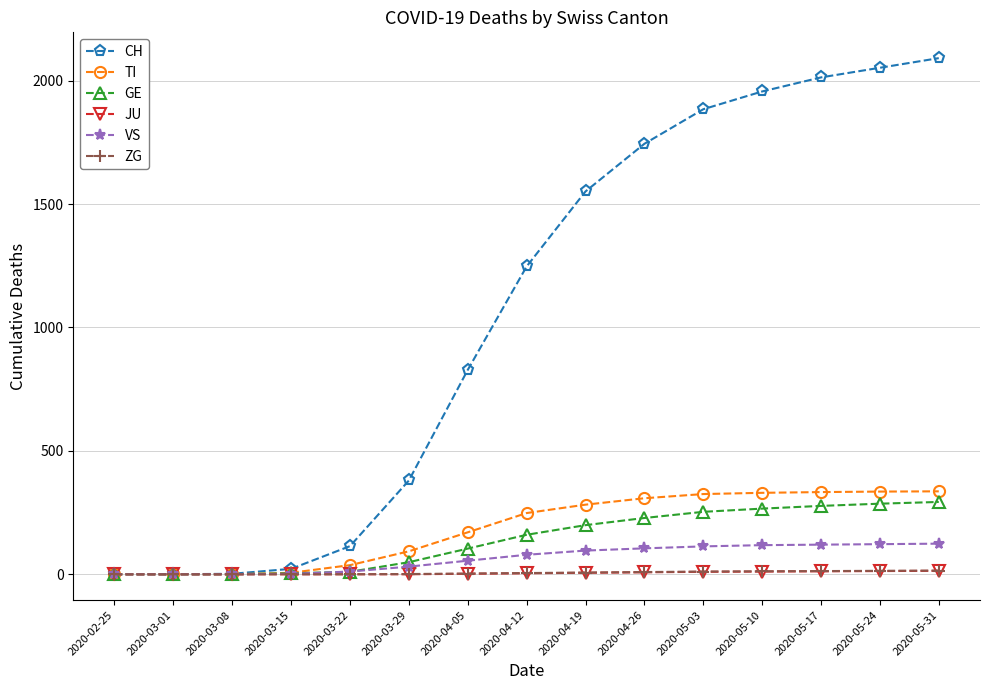

What is the value of the GE point at the 8th from the left?

160